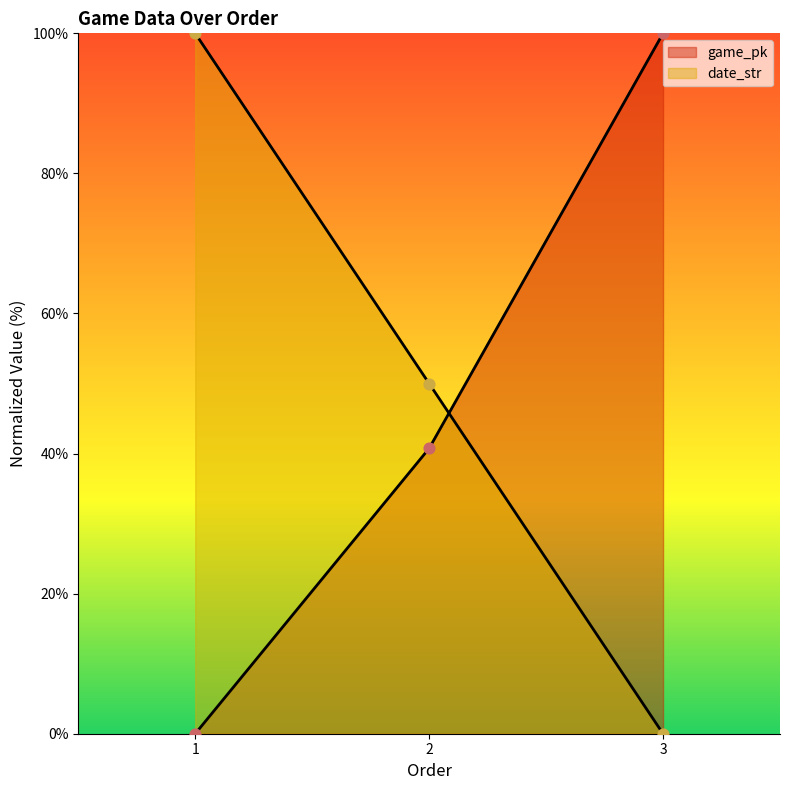

Is the value of date_str at 3 greater than the value of game_pk at 2?

No